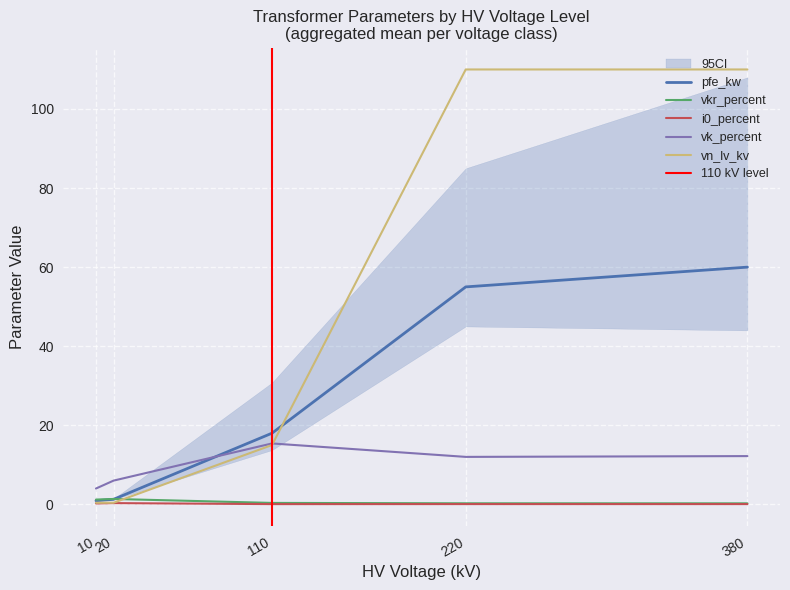

What is the difference between the highest and lowest values at 220?

109.9